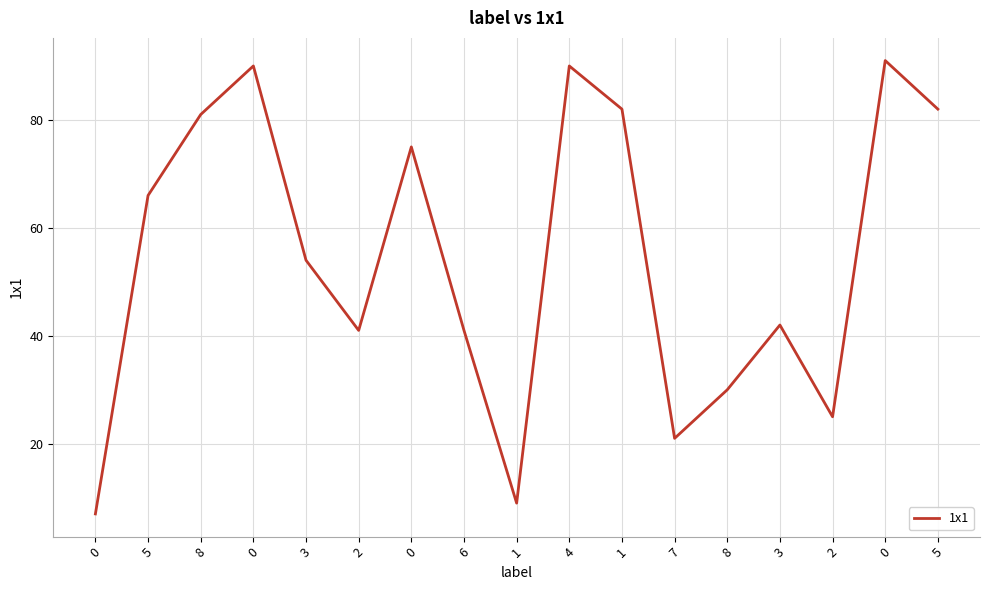

What is the difference between the maximum and minimum values?

84